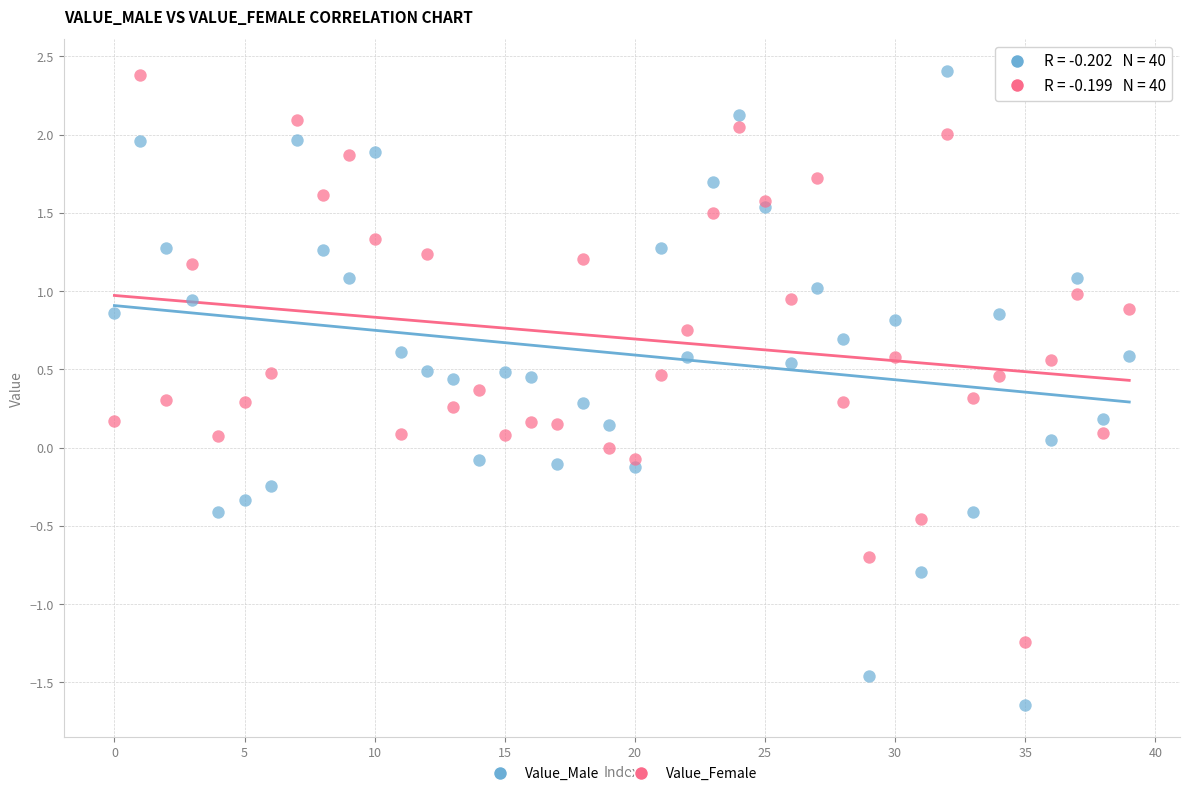

Which series contains the lowest Y value?

Value_Male